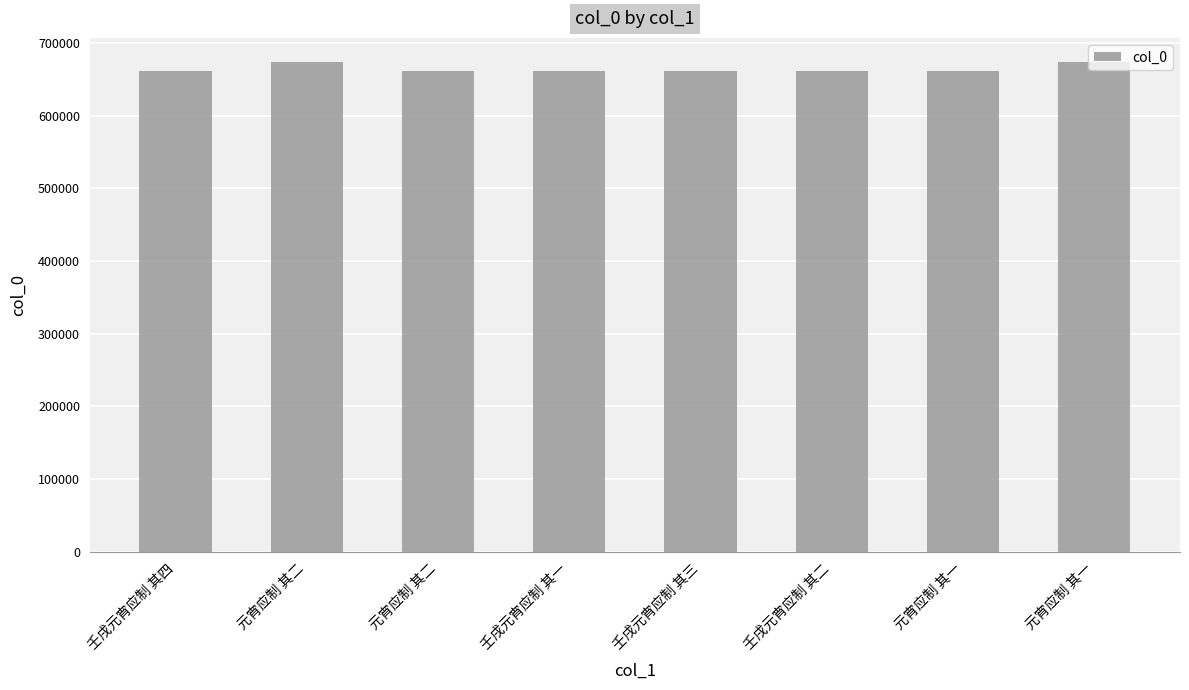

Count the number of categories in the chart.

8